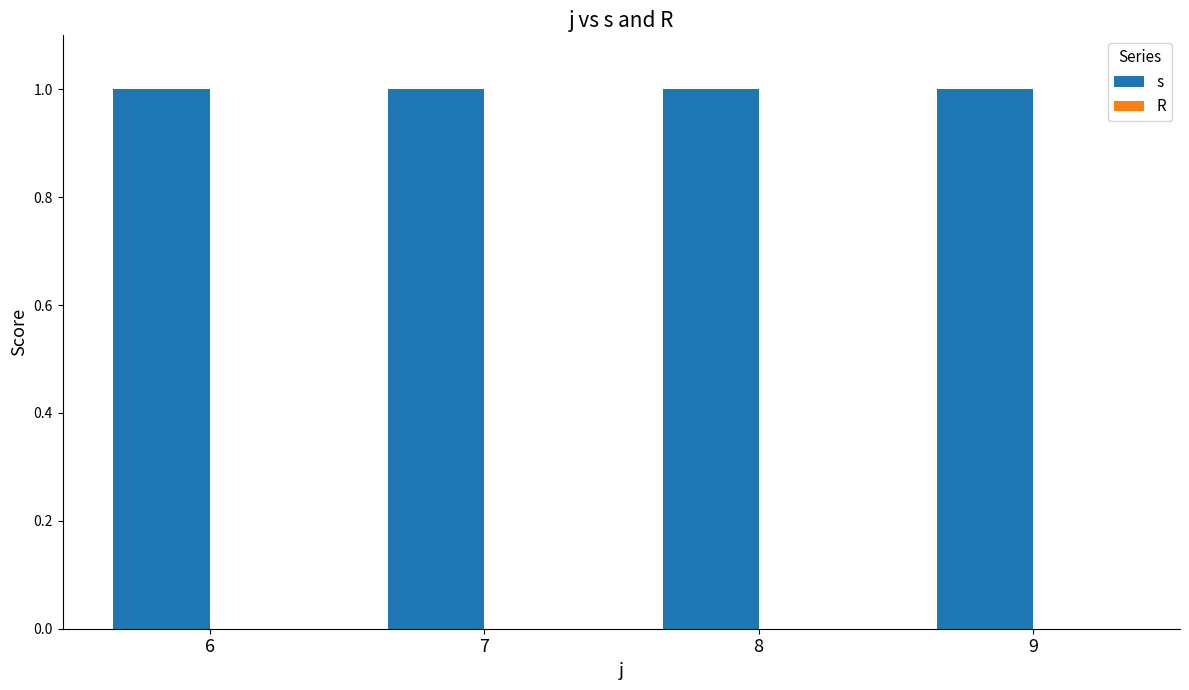

Reading right to left, what are all the values shown in this chart?

s: 9=1	8=1	7=1	6=1
R: 9=0	8=0	7=0	6=0